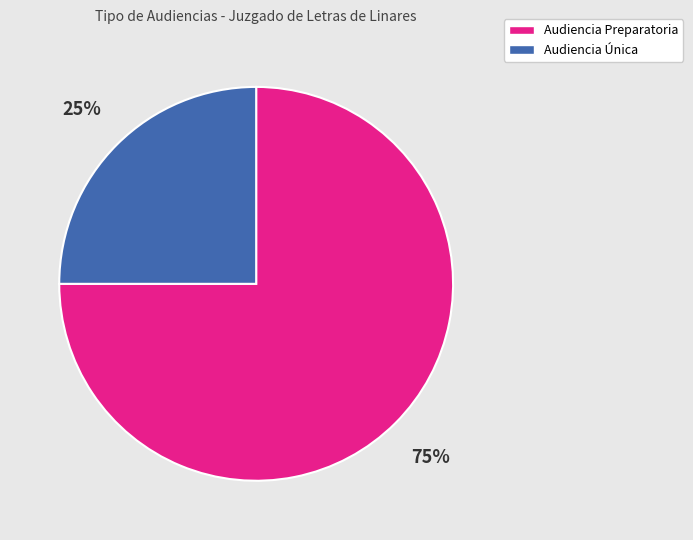

Does Audiencia Preparatoria represent more than half of the total?

Yes